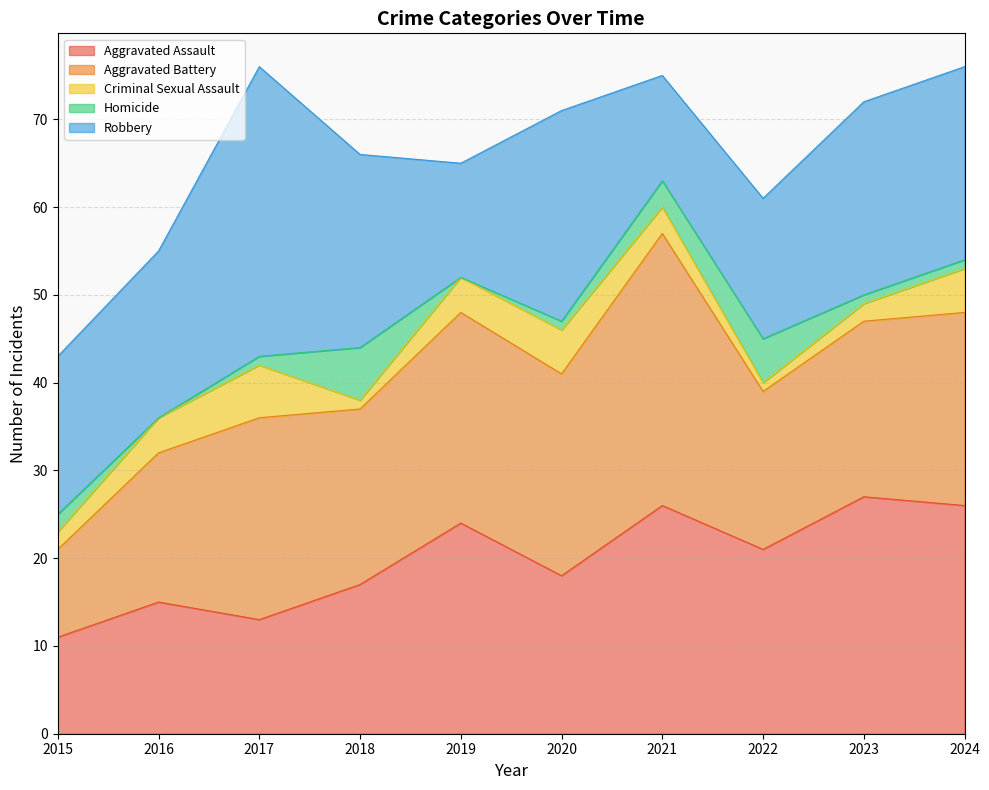

The value of Criminal Sexual Assault at 2021 is 4. True or false?

False